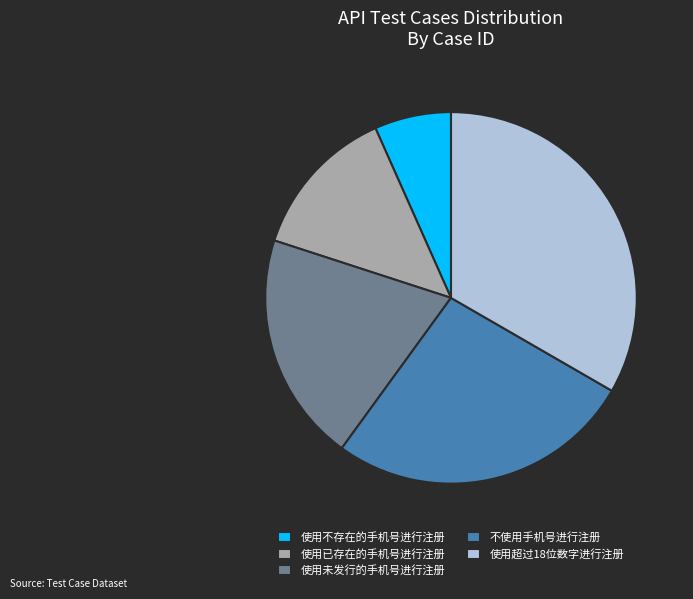

Which has a higher value, 使用已存在的手机号进行注册 or 使用未发行的手机号进行注册?

使用未发行的手机号进行注册